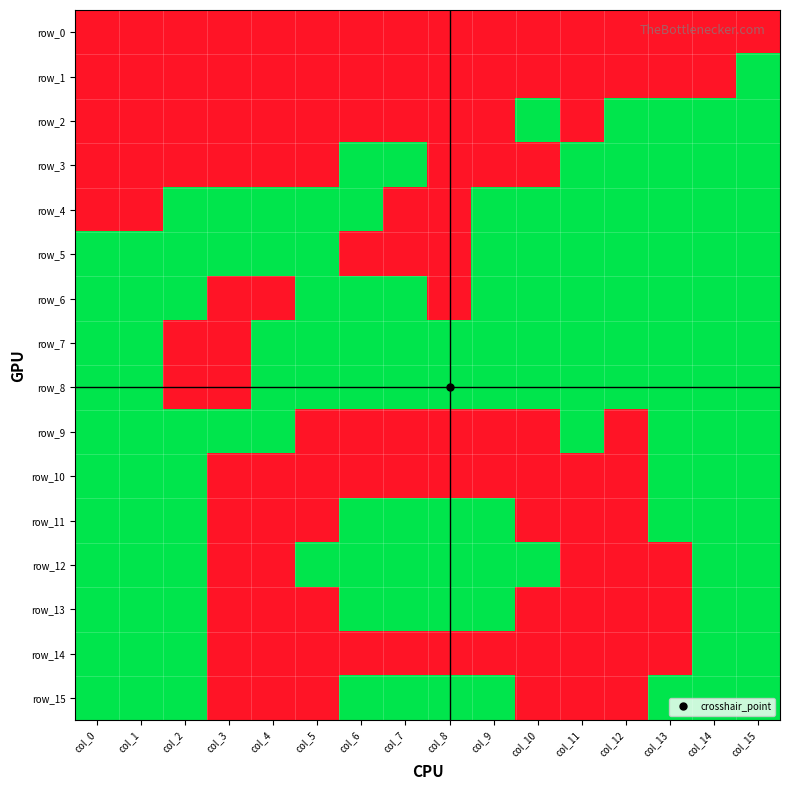

List the series in order of their peak value, lowest first.

row_0, row_1, row_2, row_3, row_4, row_5, row_6, row_7, row_8, row_9, row_10, row_11, row_12, row_13, row_14, row_15